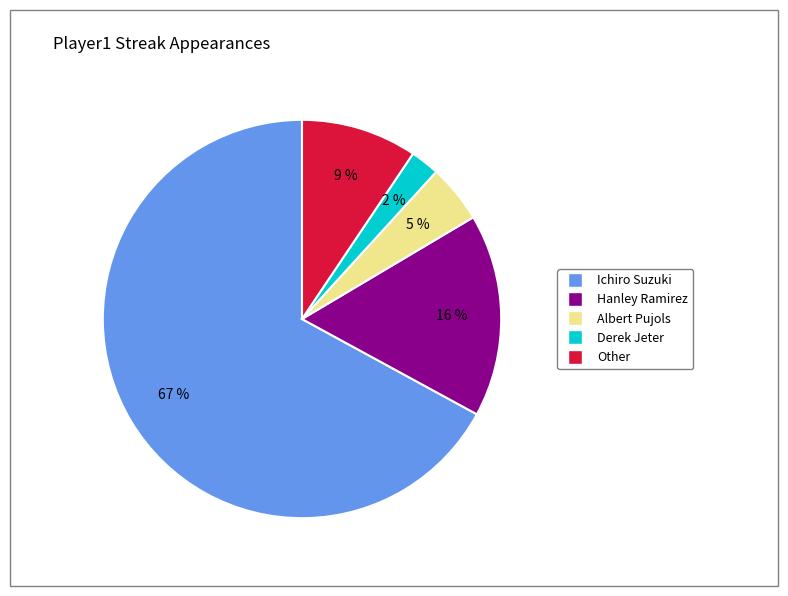

Rank the categories by value from highest to lowest.

Ichiro Suzuki, Hanley Ramirez, Other, Albert Pujols, Derek Jeter